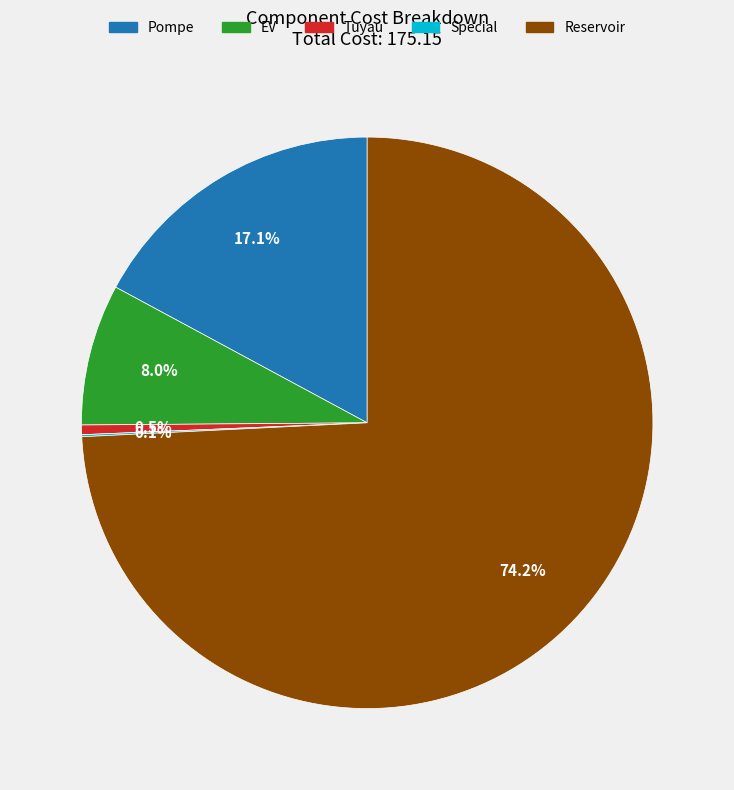

Is there a majority slice in this chart?

Yes